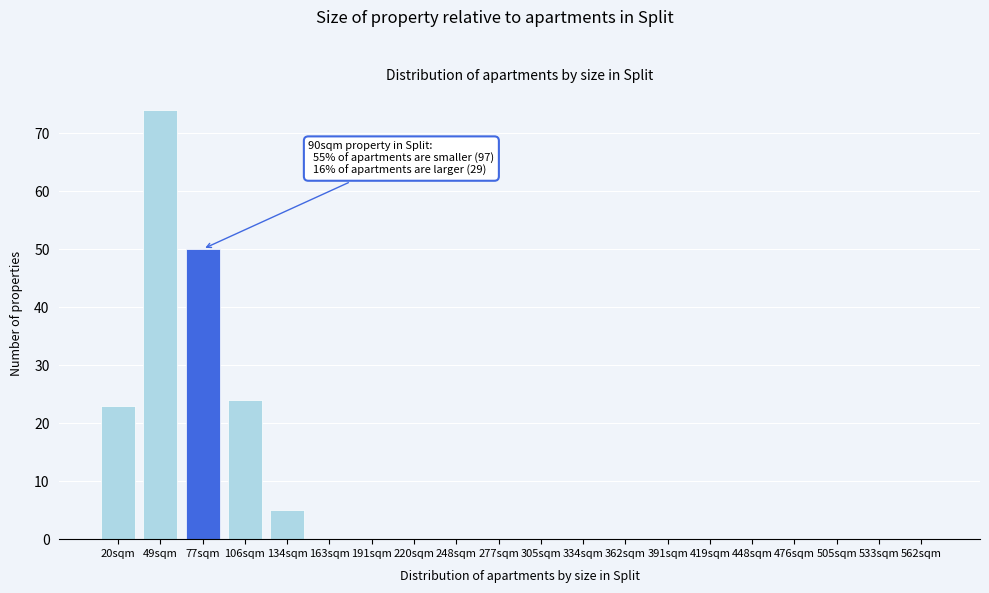

Reading left to right, list all the values displayed in this chart.

20sqm=23	49sqm=74	77sqm=50	106sqm=24	134sqm=5	163sqm=0	191sqm=0	220sqm=0	248sqm=0	277sqm=0	305sqm=0	334sqm=0	362sqm=0	391sqm=0	419sqm=0	448sqm=0	476sqm=0	505sqm=0	533sqm=0	562sqm=0